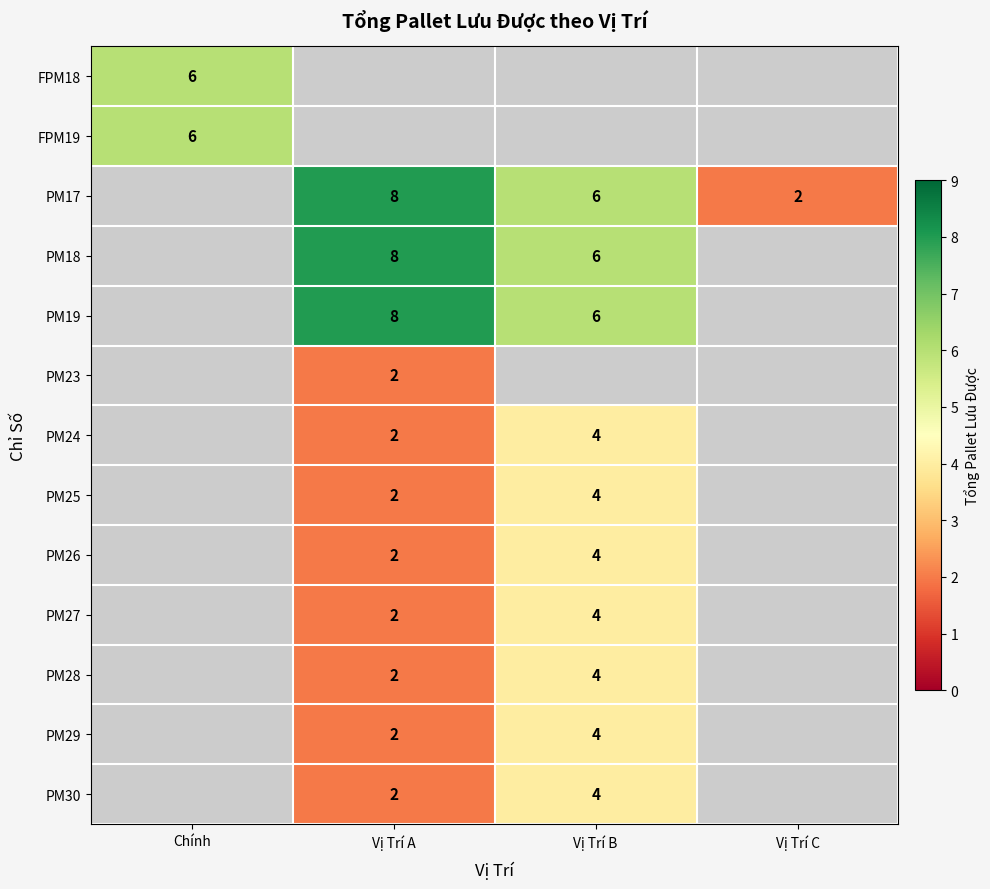

The PM24 series shows 4 at Vị Trí B. True or false?

True